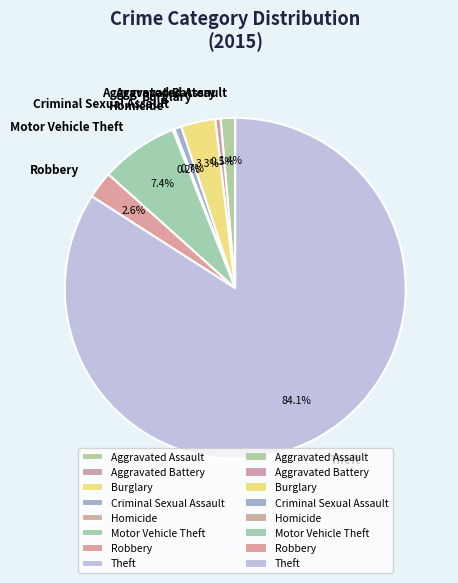

To the nearest percent, what percentage of the pie is Robbery?

3%